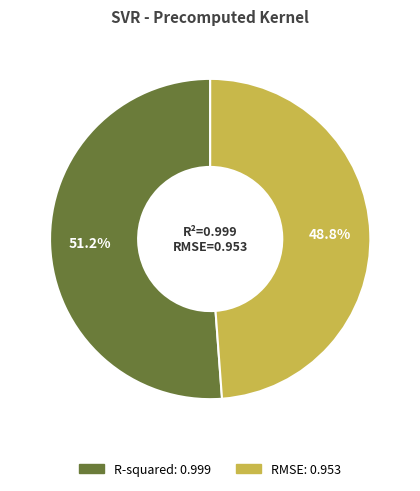

How many slices are in this pie chart?

2